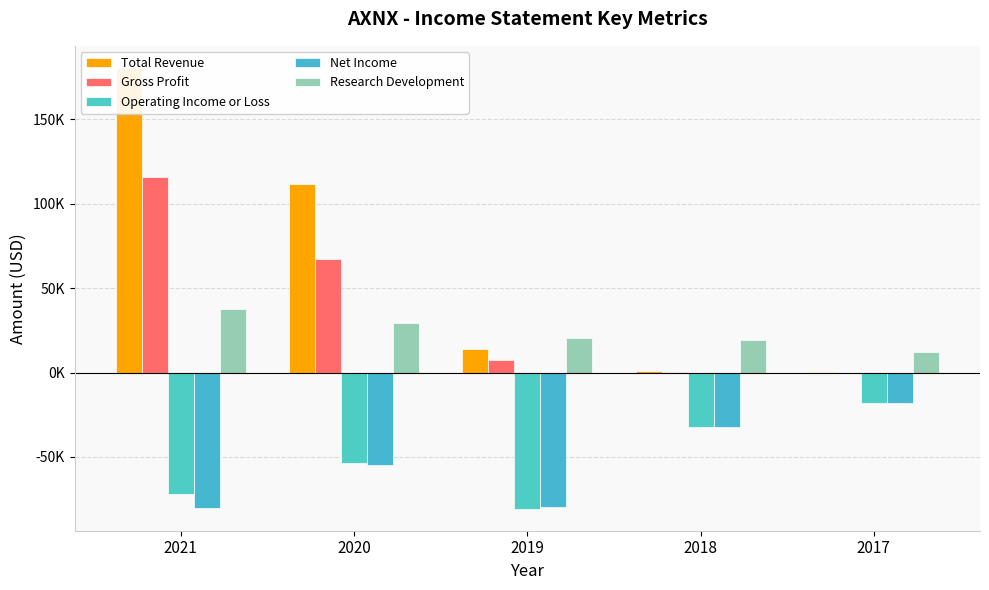

Reading right to left, what are all the values shown in this chart?

Total Revenue: 100	700	13800	111500	180300
Gross Profit: 0	400	7300	67100	115700
Operating Income or Loss: -18200	-32100	-80600	-53800	-71800
Net Income: -18100	-32500	-79900	-54900	-80100
Research Development: 12300	19400	20200	29200	37300